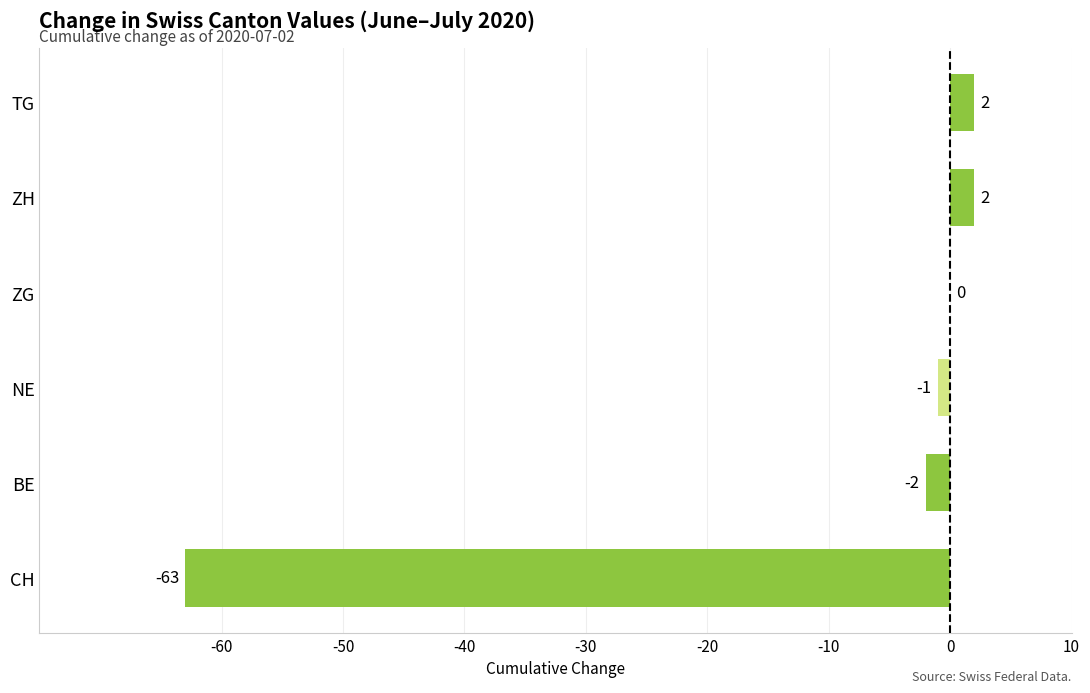

How many categories are shown in the chart?

6